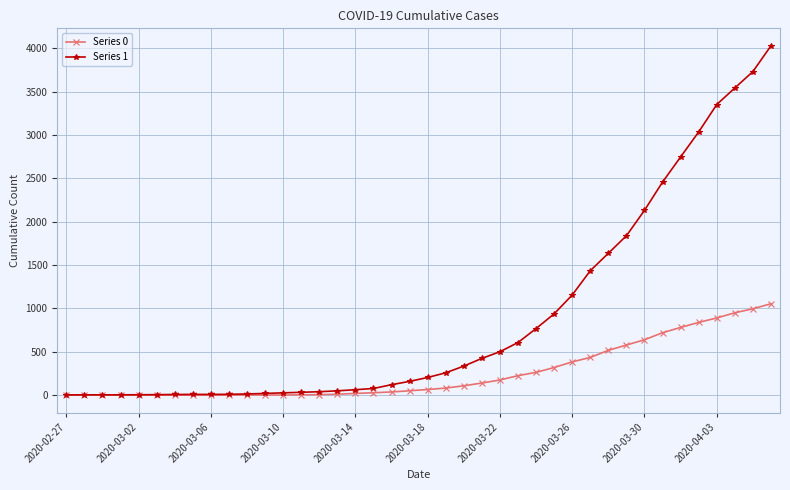

Which series has the widest spread of values?

Series 1